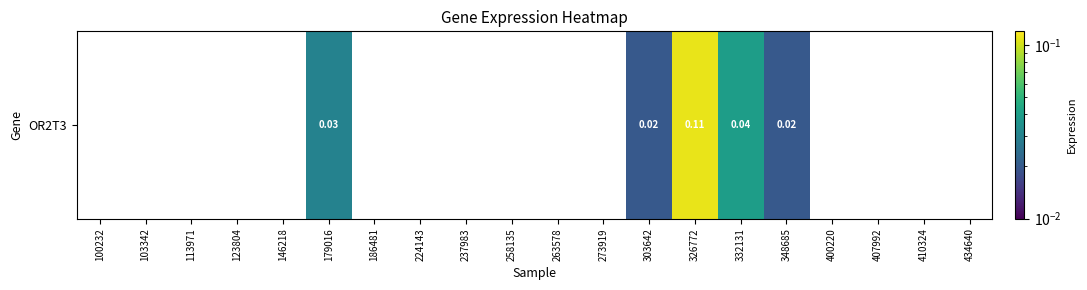

Reading left to right, transcribe all the data shown in this chart.

0.0	0.0	0.0	0.0	0.0	0.0	0.0	0.0	0.0	0.0	0.0	0.0	0.0	0.1	0.0	0.0	0.0	0.0	0.0	0.0